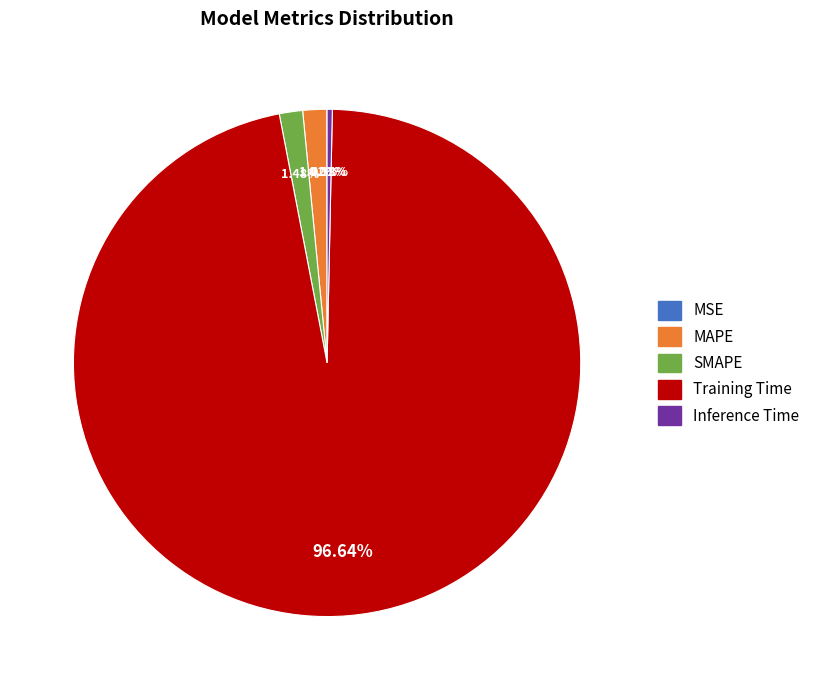

Is the sum of Training Time and MAPE greater than half?

Yes